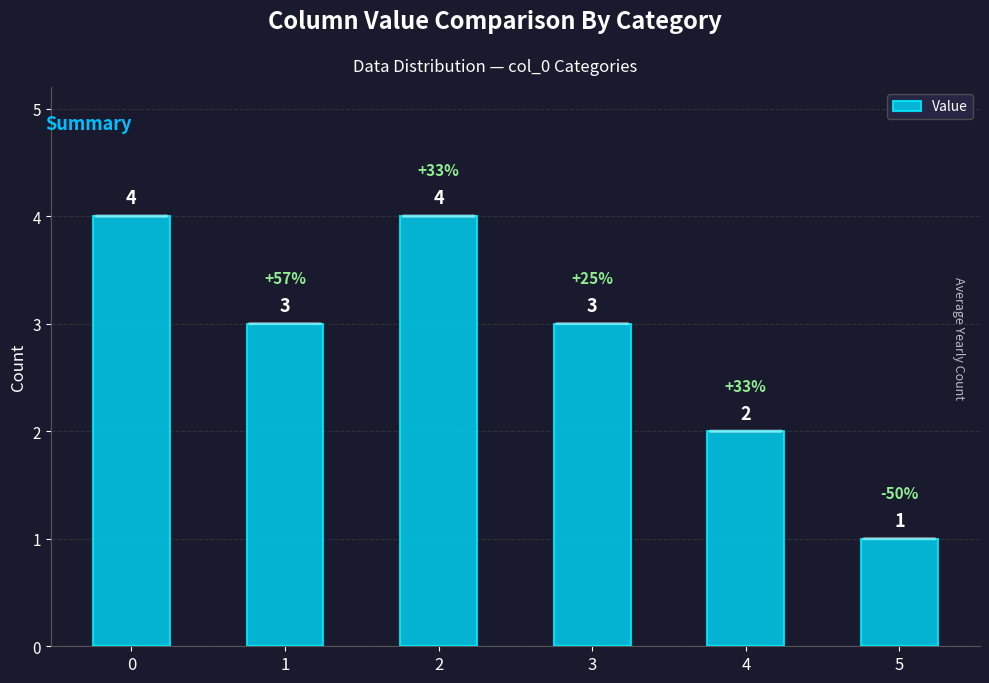

What is the greatest value displayed?

4